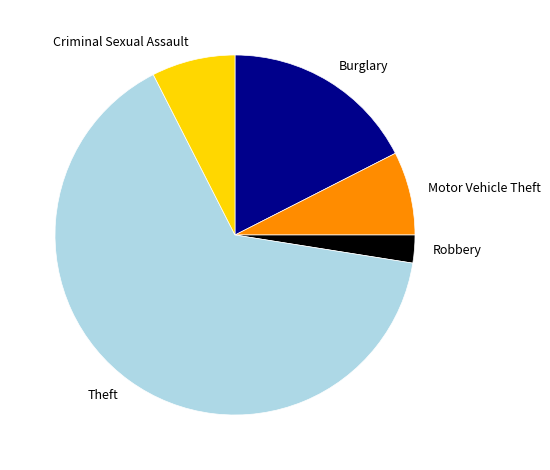

The Robbery slice represents 8% of the pie. True or false?

False